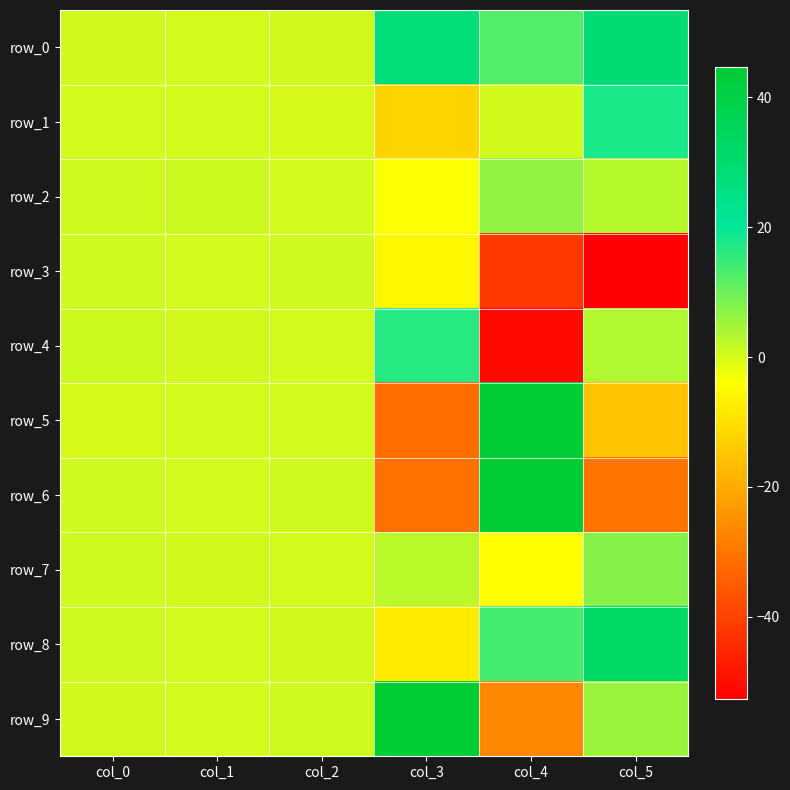

Is it true that row_7 equals 0.5 at col_0?

False